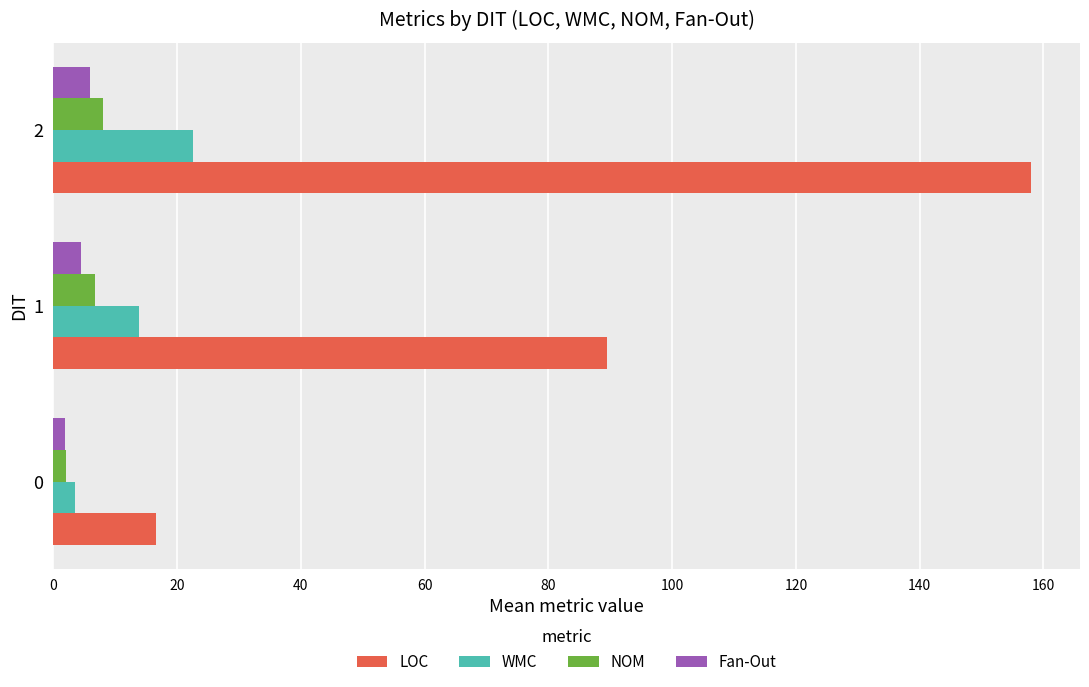

What is the average value of the Fan-Out series?

4.1